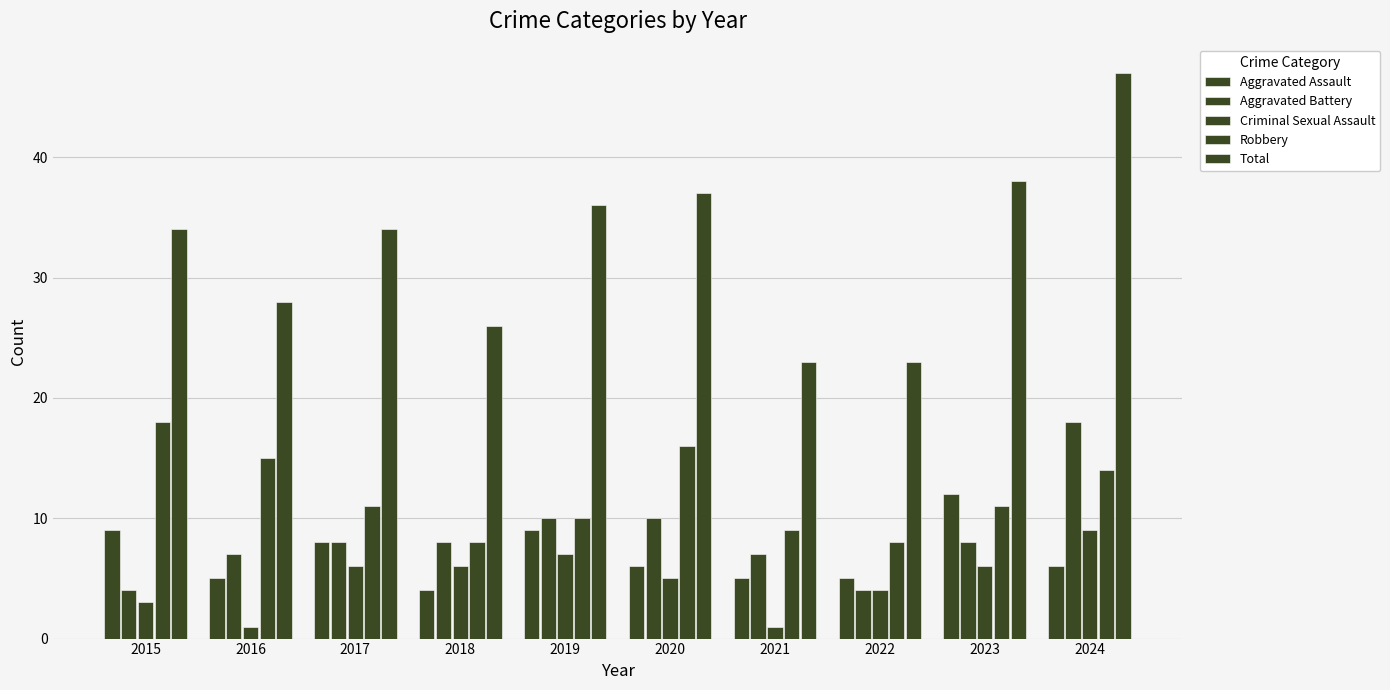

Between 2016 and 2018, which series saw the biggest shift?

Robbery